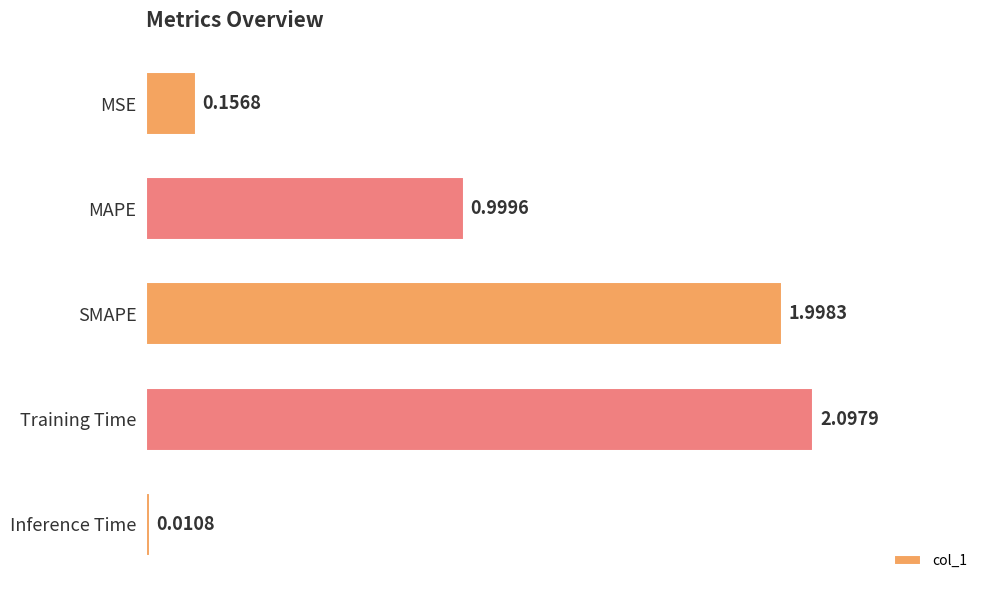

At which label is the value closest to 1?

MAPE